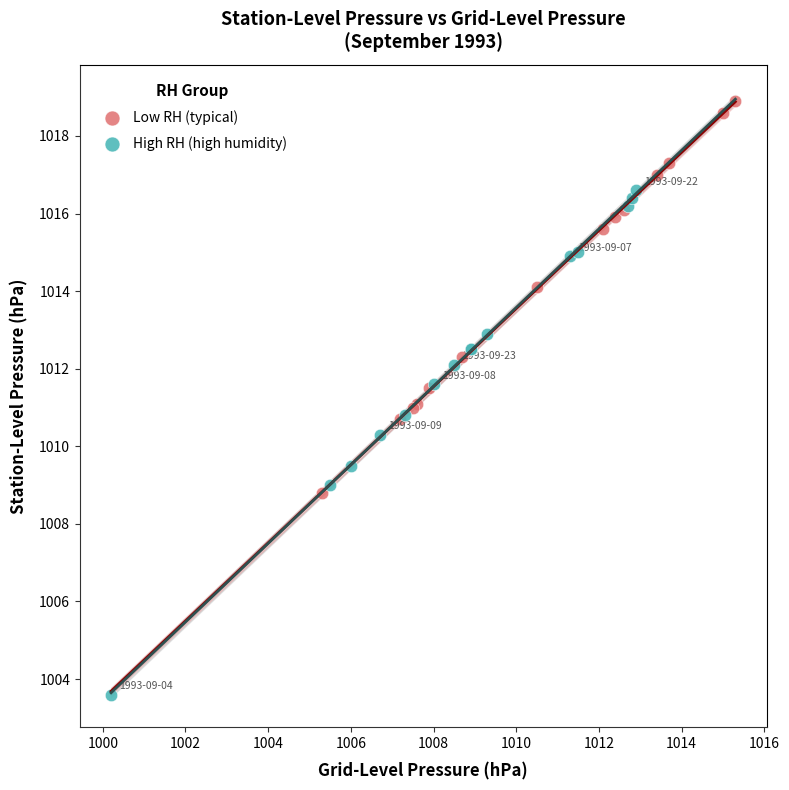

Which series reaches the maximum Y coordinate?

Low RH (typical)